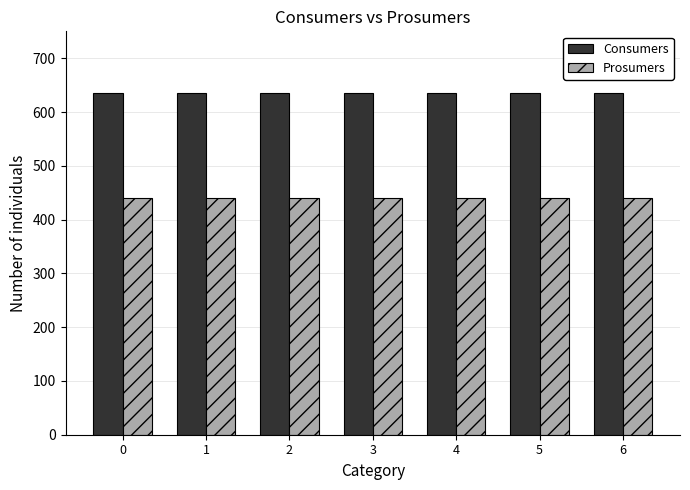

Rank the series at 4 from highest to lowest value.

Consumers, Prosumers